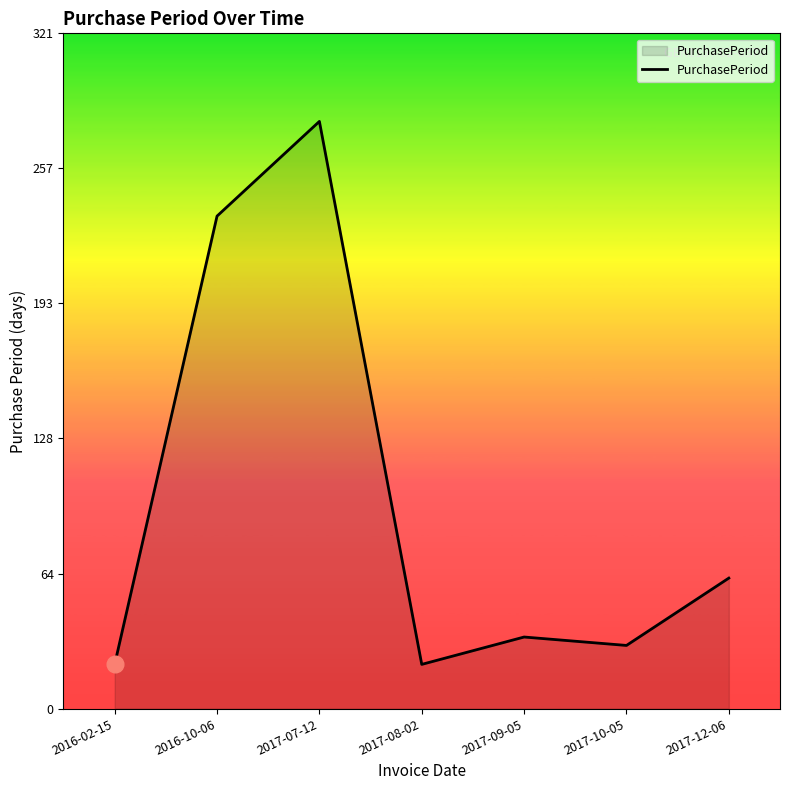

What position from the right is 2016-02-15?

7